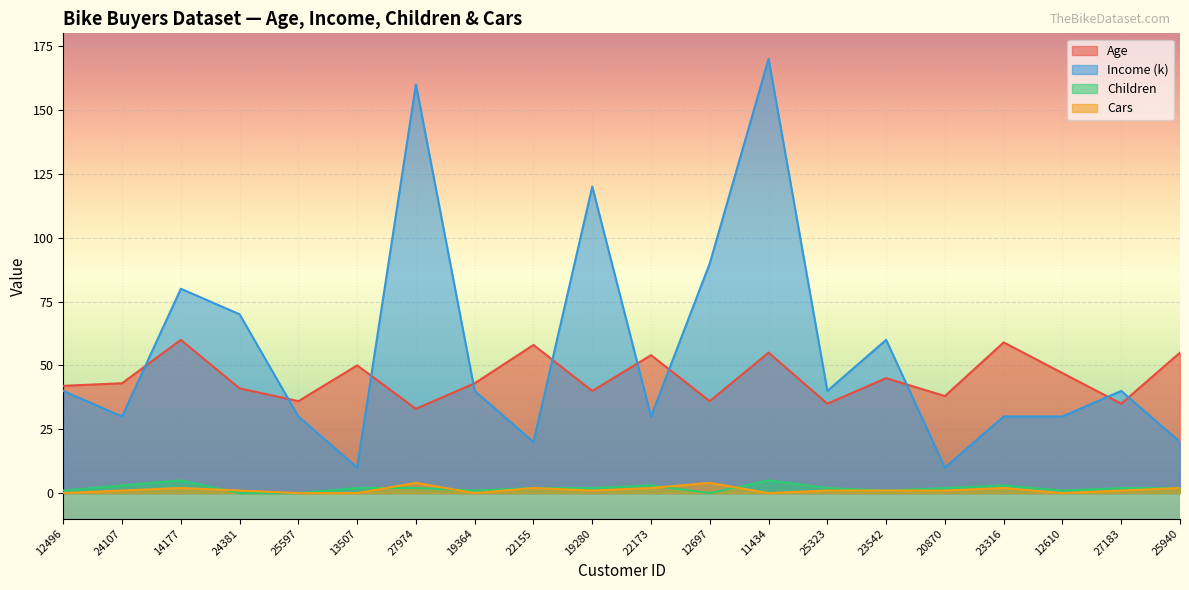

Between 20870 and 24381, which is larger?

24381